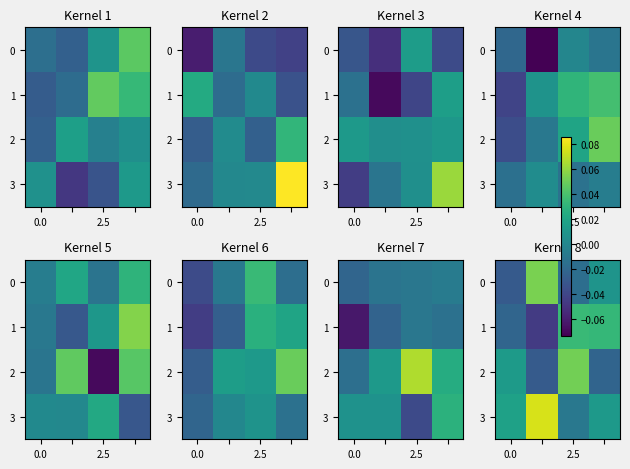

Count the 1 values in the range 0 to 1.

2